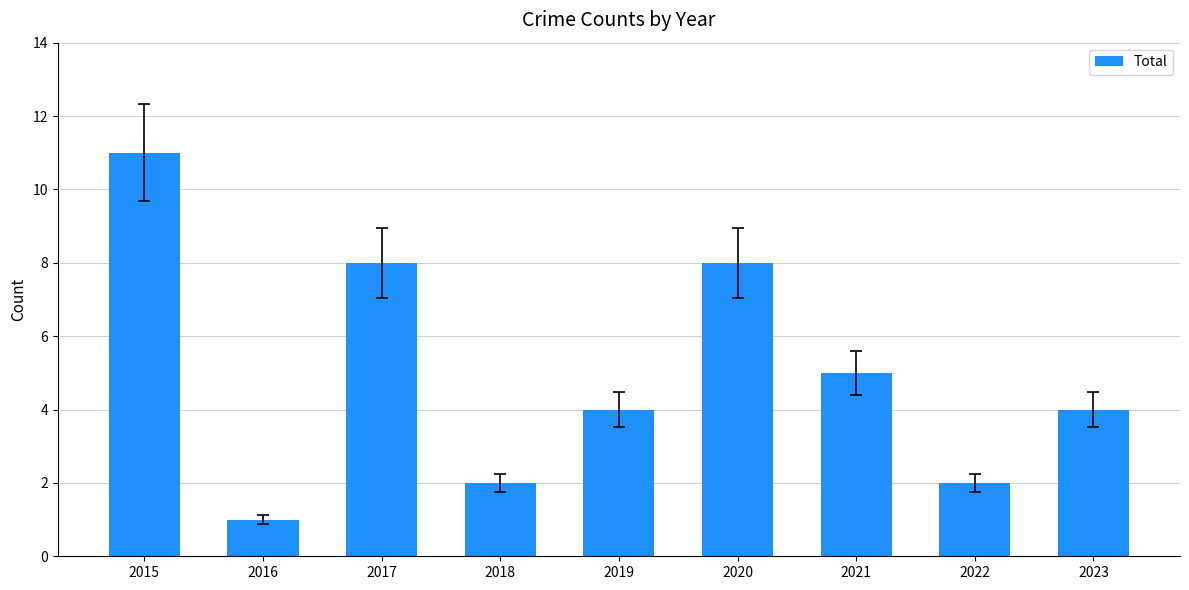

What is the value of the 1st bar from the left?

11